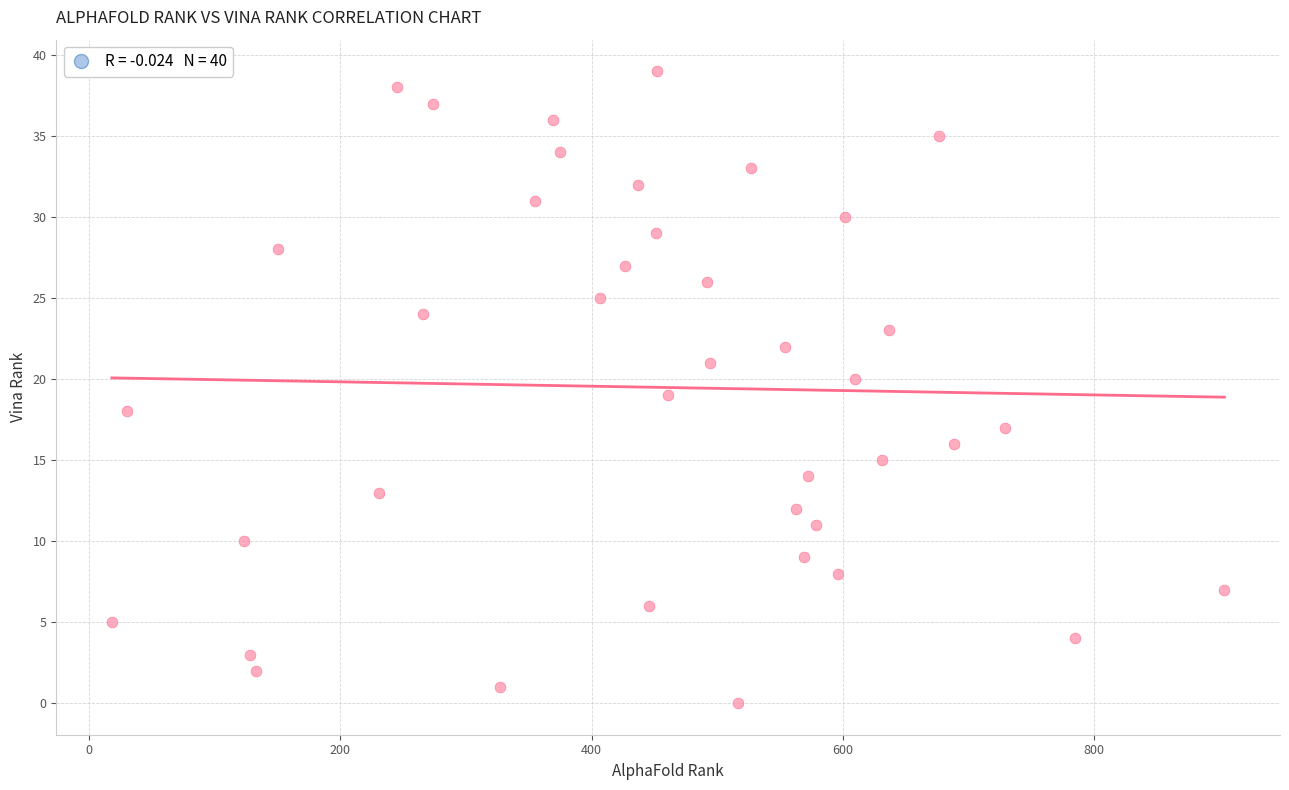

What is the range of Y values (max minus min)?

39